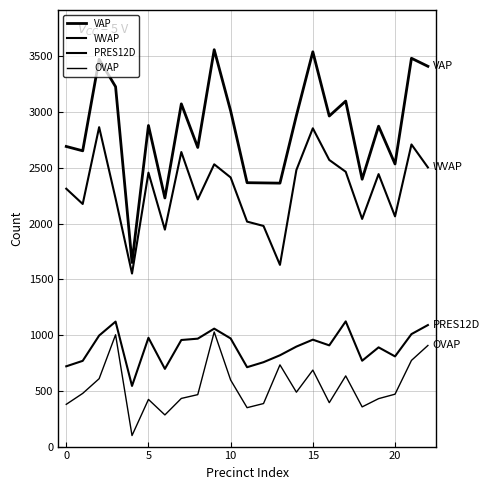

What is the label of the 4th point from the right?

19